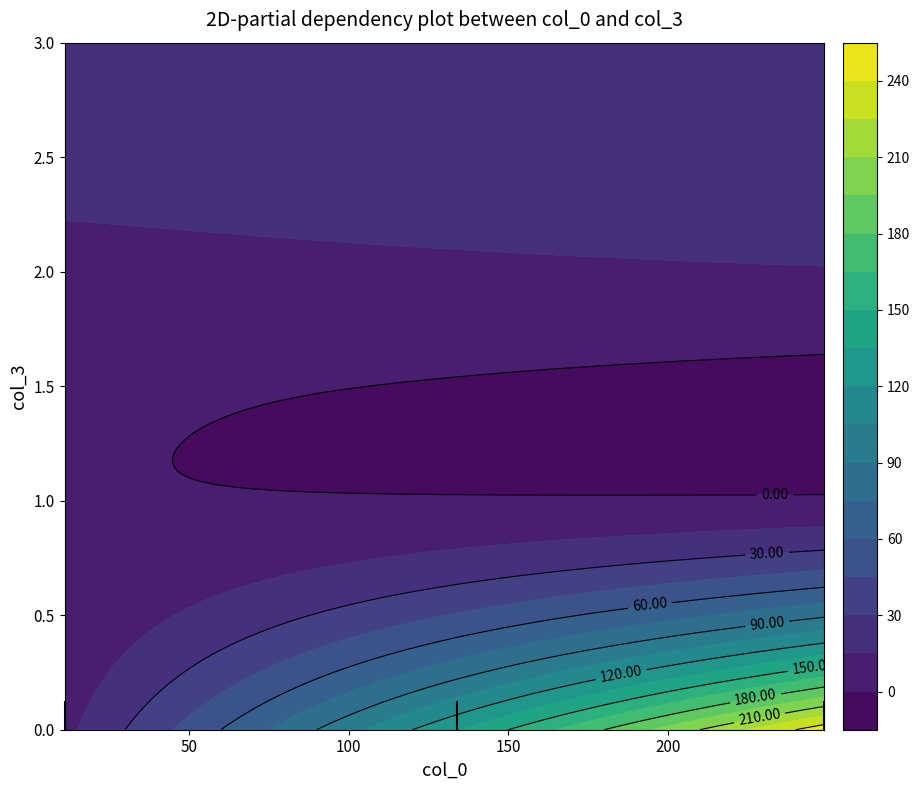

Which category has the lowest value across all series?

1